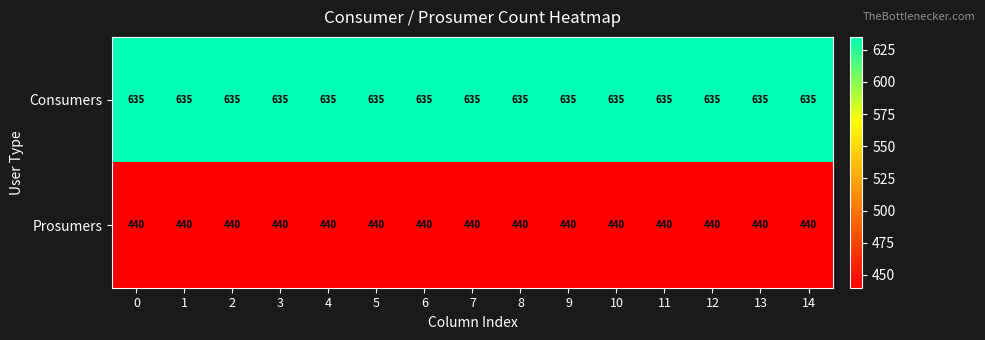

True or false: Prosumers has a value of 440 at 10.

True